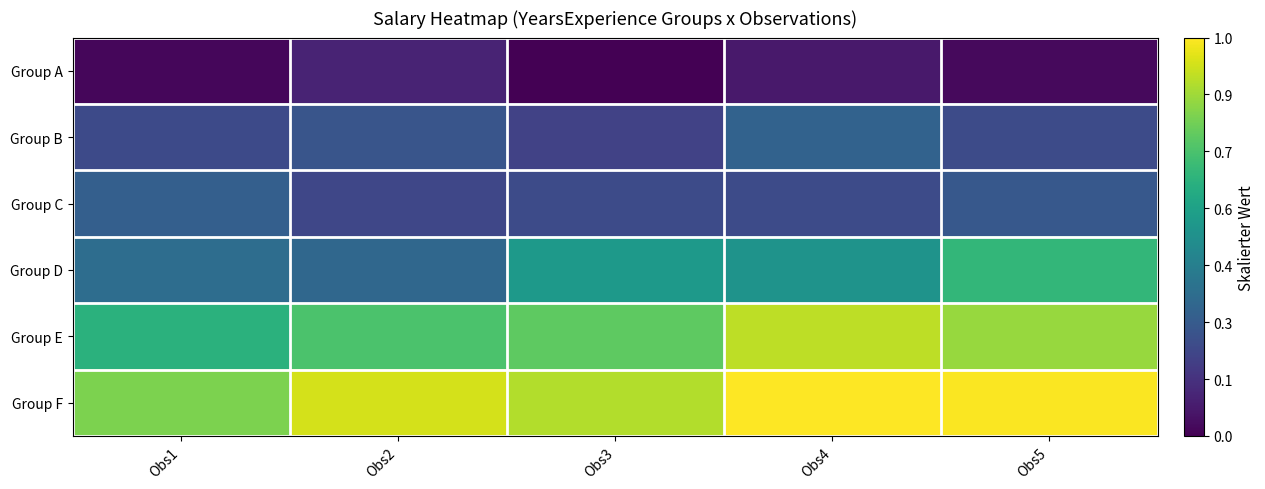

What is the greatest value displayed?

1.0